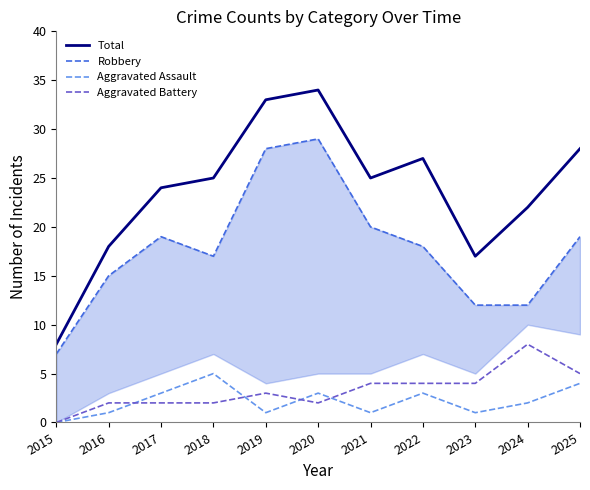

What is the sum of all Robbery values?

196